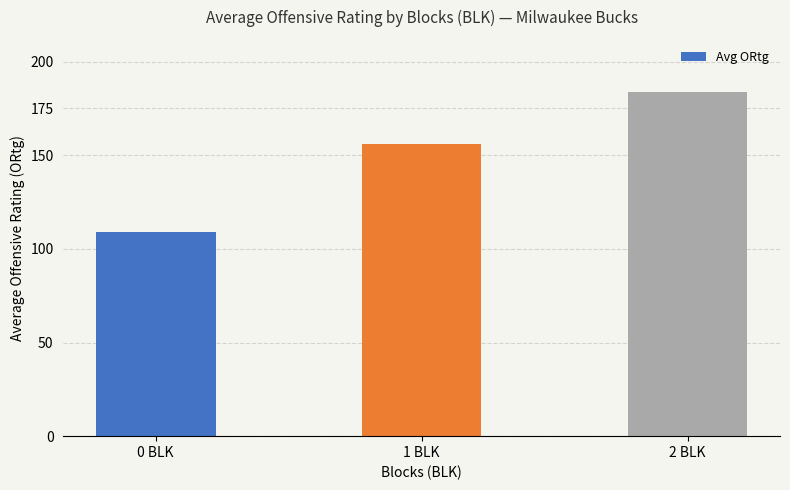

What is the average value?

149.7